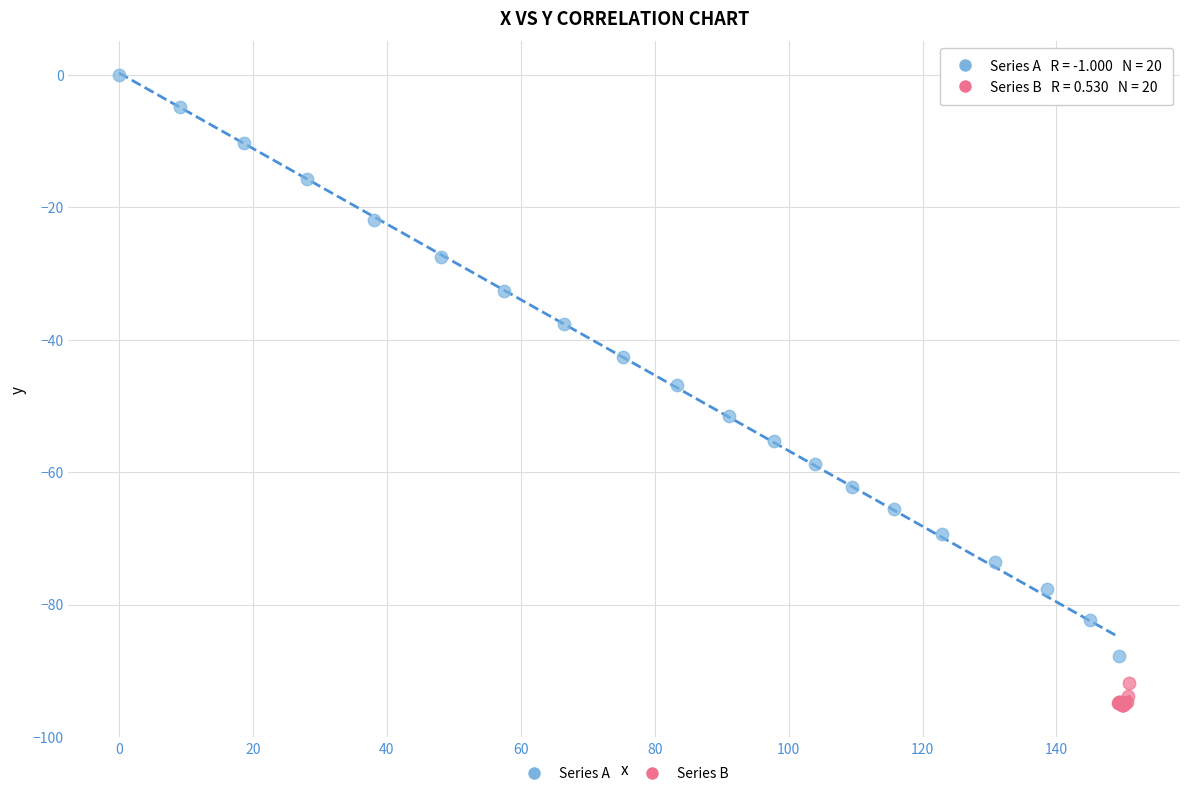

Which series has the largest Y range (max minus min)?

Series A